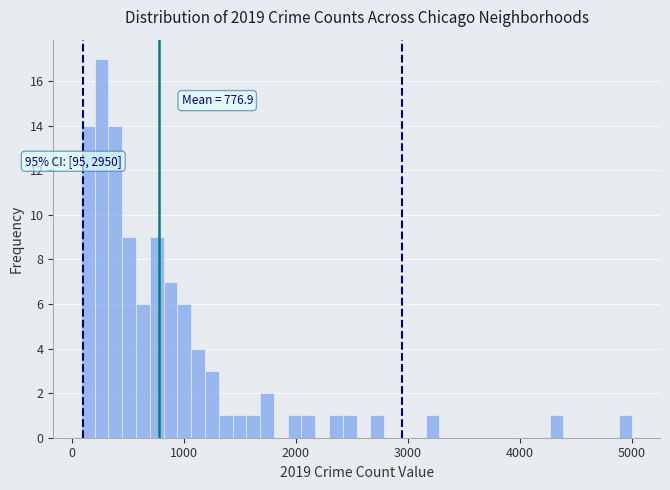

Read against the x-axis, roughly where is the centre of the tallest bar?

300